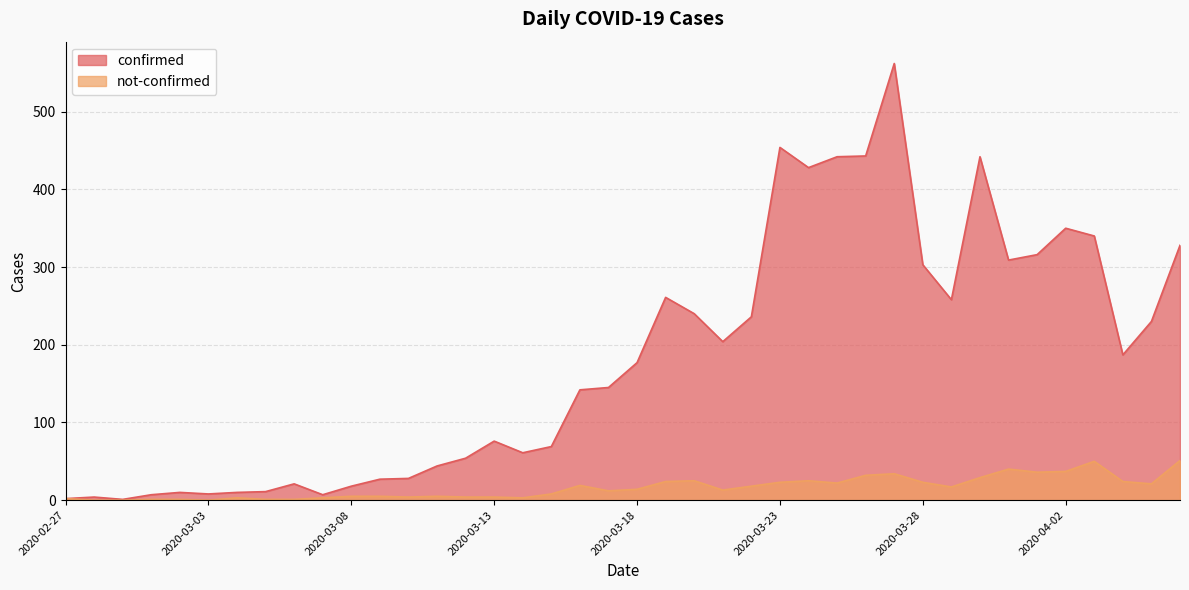

What is the difference between the confirmed values at 2020-03-28 and 2020-04-06?

25